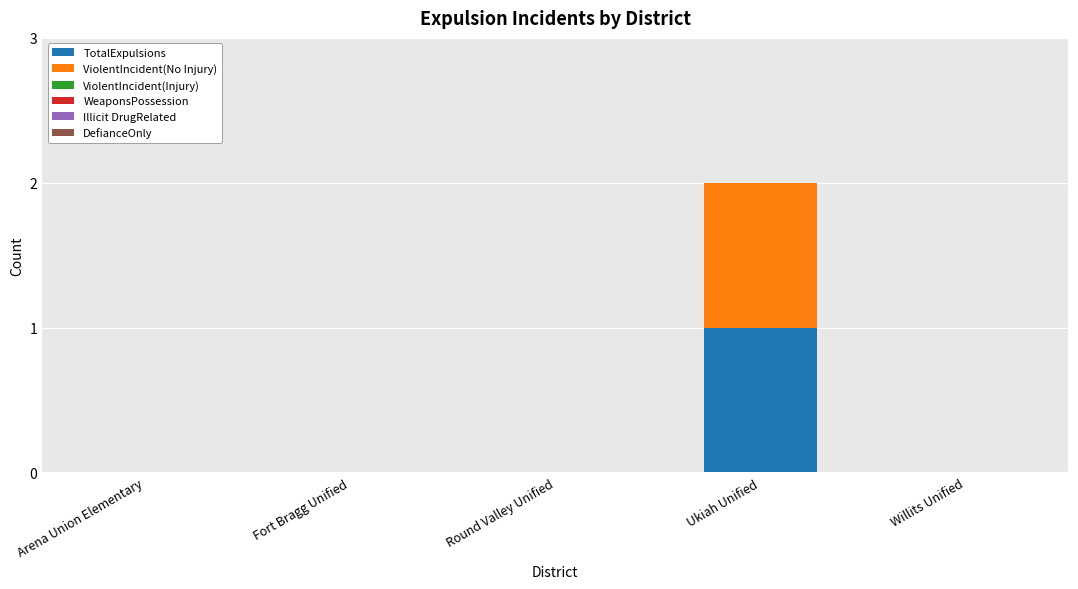

Is it true that TotalExpulsions equals 1 at Ukiah Unified?

True